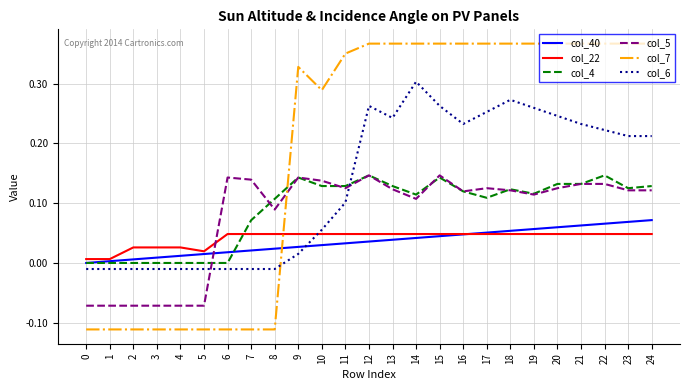

How many times do col_6 and col_7 cross each other?

1